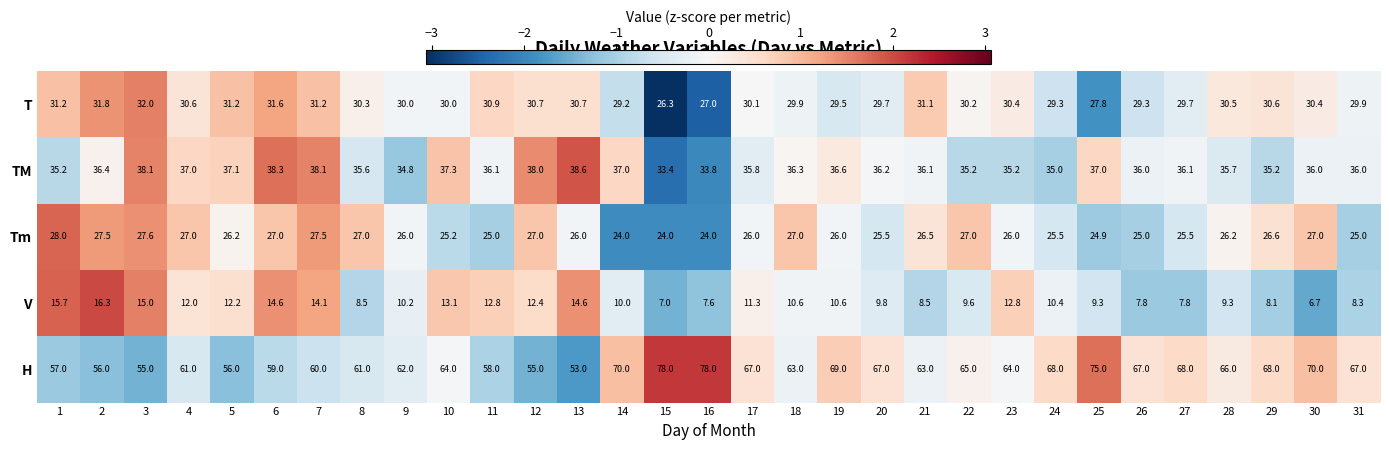

True or false: T has a value of 14.6 at 12.

False